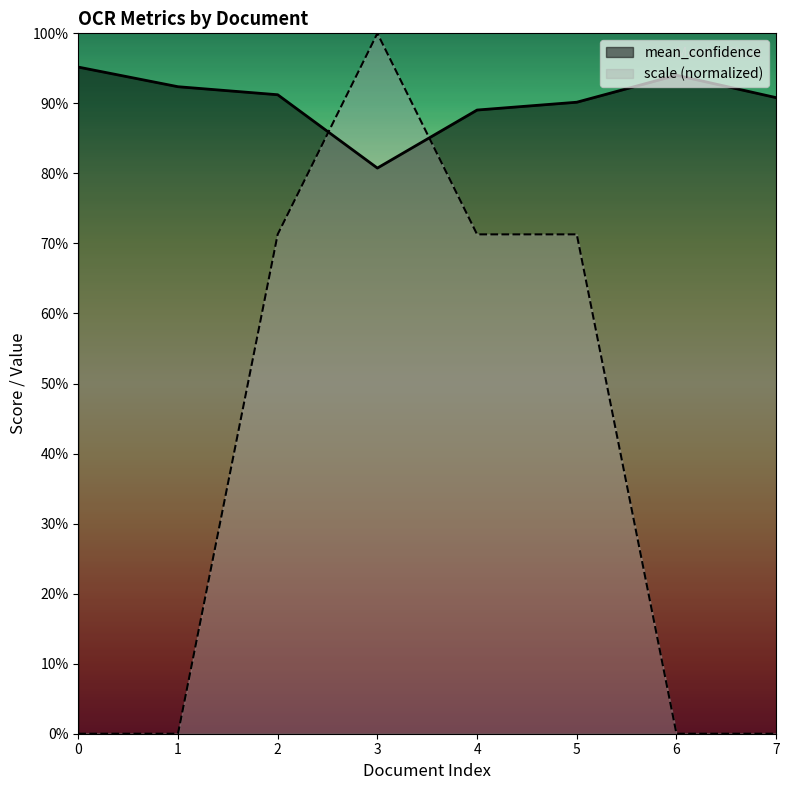

Which category has the highest value in the scale series?

3